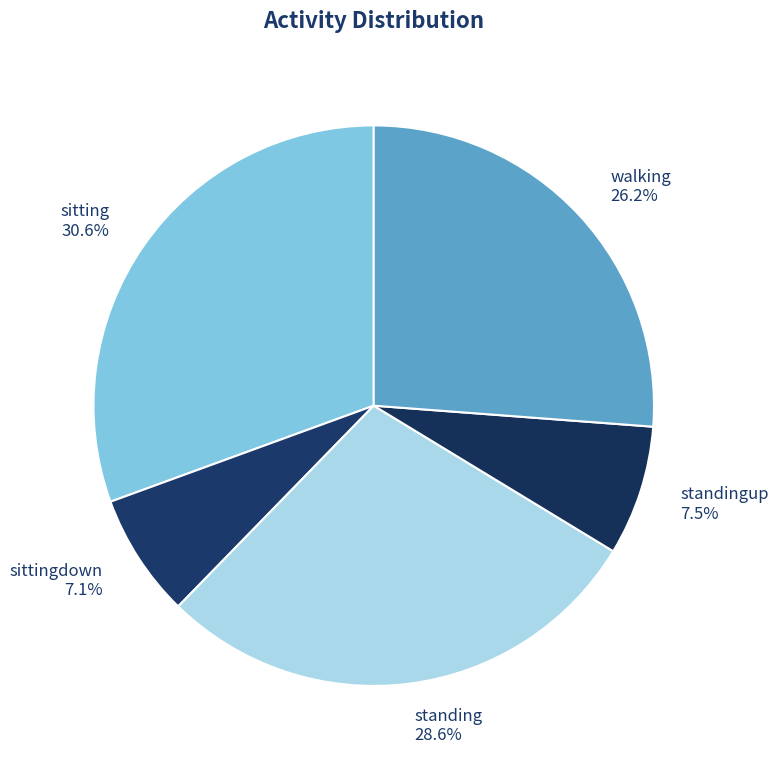

Between walking and standing, which is larger?

standing